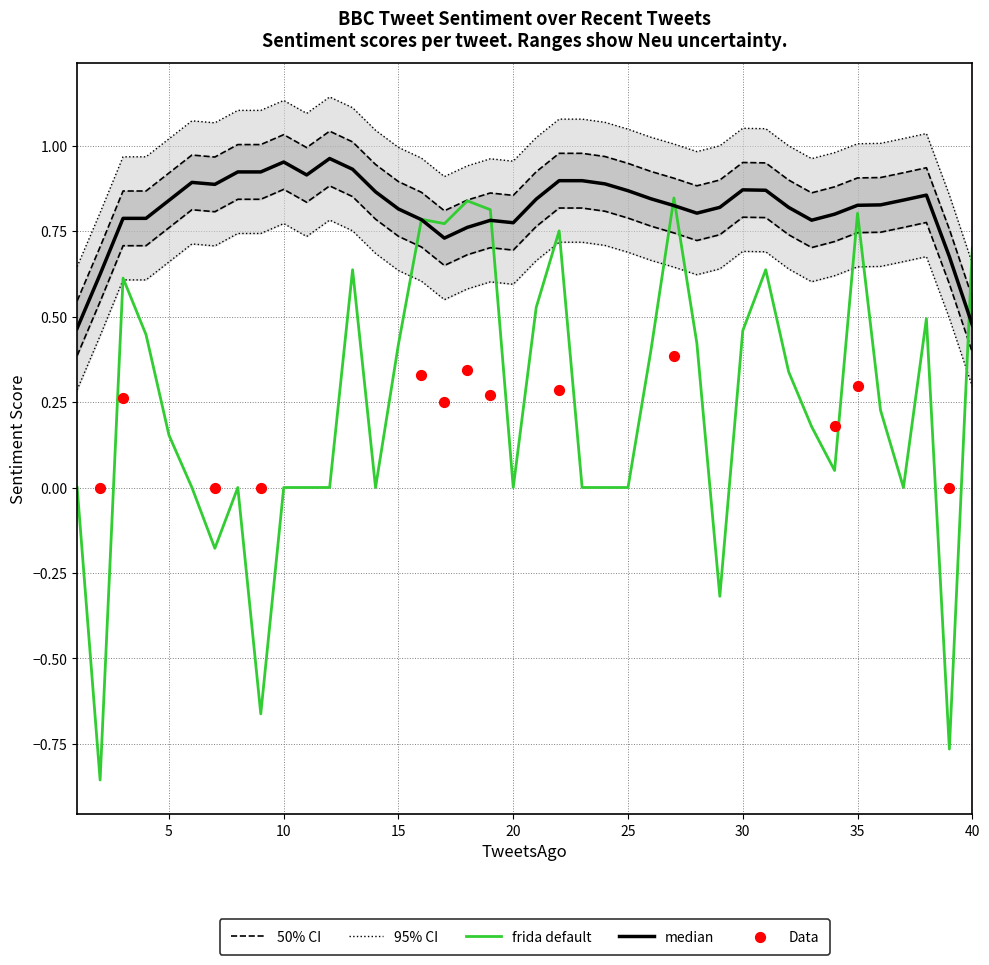

The frida default series shows -1.1 at 20. True or false?

False